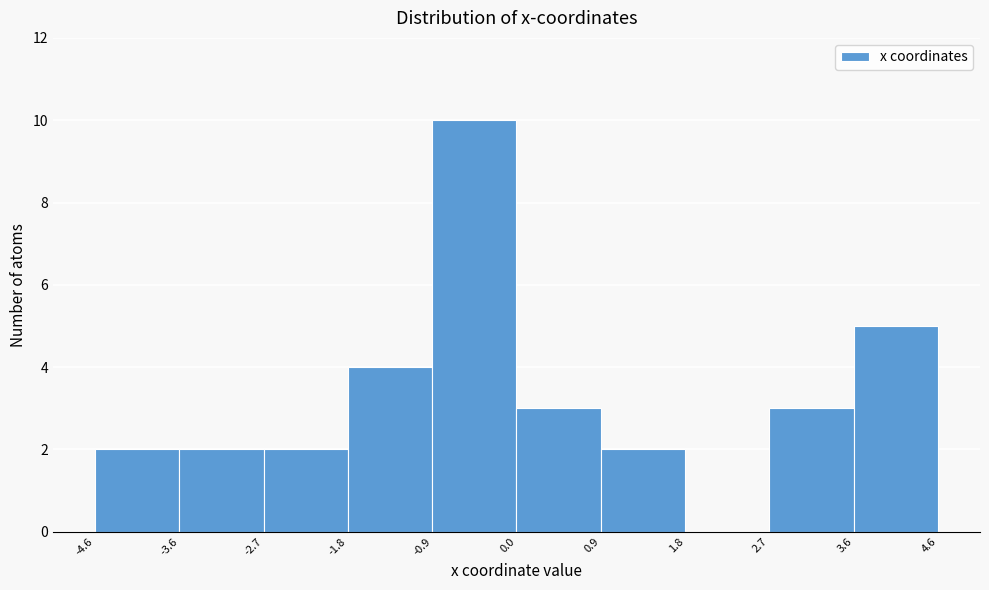

Reading left to right, list every bar in this chart as the range it spans on the x-axis followed by its height. The values are not printed on the chart, so give them approximately, as read against the axis.

-4.6 to -3.6: 2
-3.6 to -2.7: 2
-2.7 to -1.8: 2
-1.8 to -0.9: 4
-0.9 to 0.0: 10
0.0 to 0.9: 3
0.9 to 1.8: 2
1.8 to 2.7: 0
2.7 to 3.6: 3
3.6 to 4.6: 5